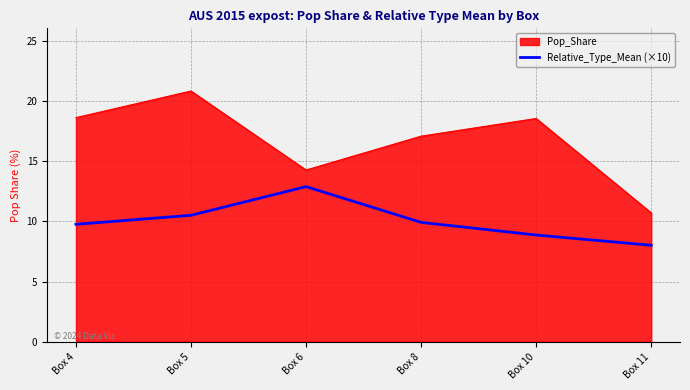

The value of Pop_Share at Box 8 is 10.9. True or false?

False